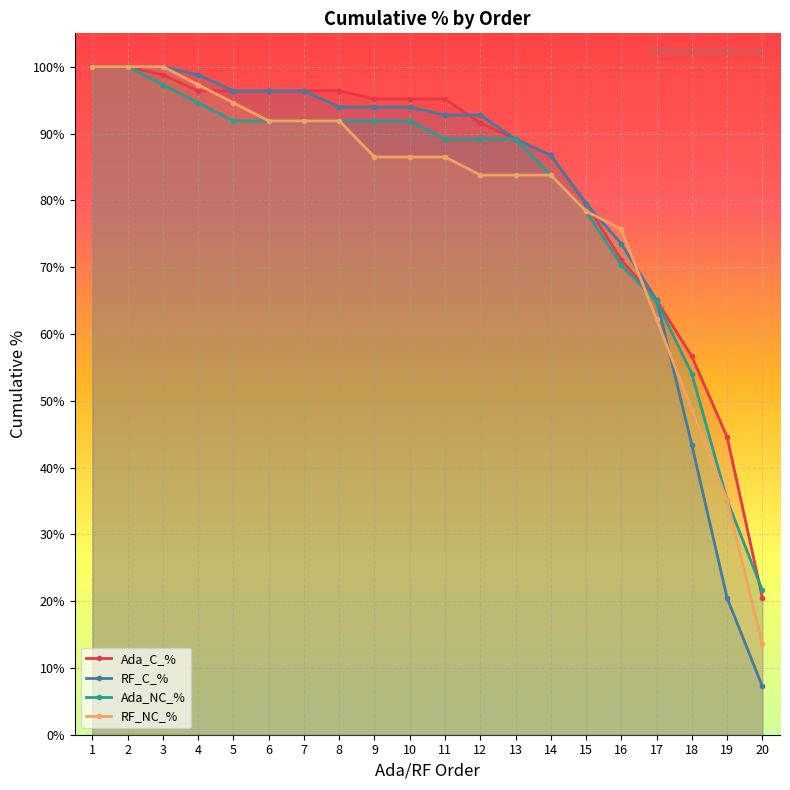

What is the greatest value displayed?

100.0